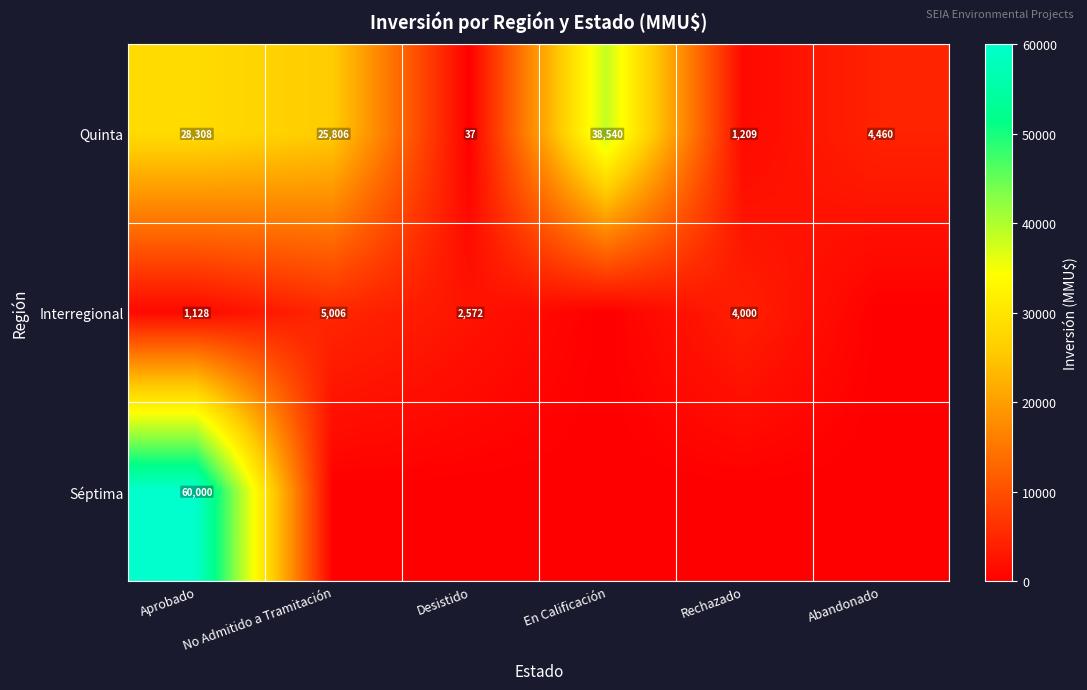

Is it true that Quinta equals 22675 at En Calificación?

False